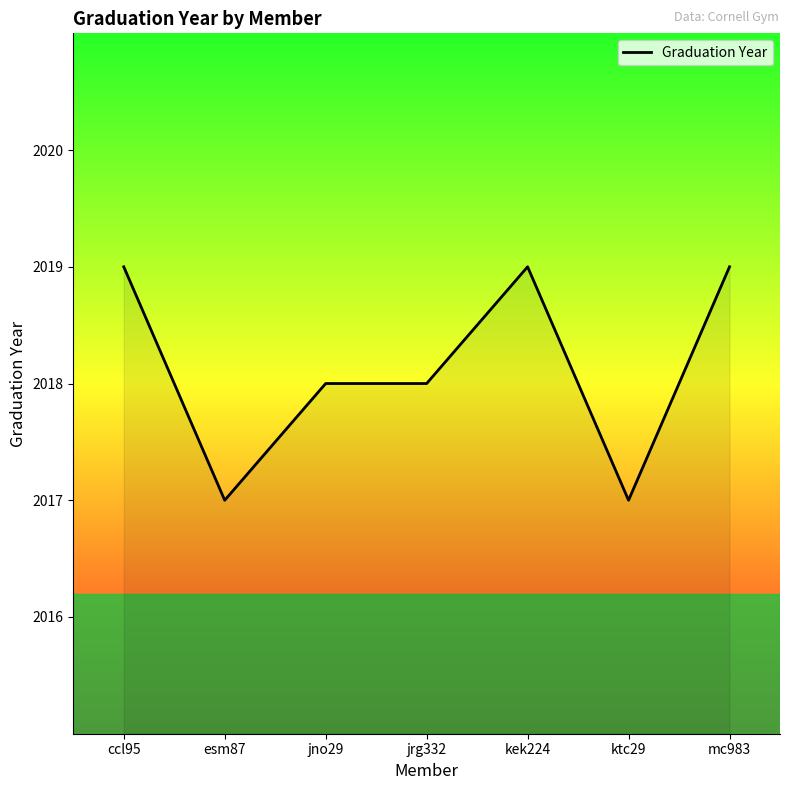

Reading right to left, list all the values displayed in this chart.

2019	2017	2019	2018	2018	2017	2019